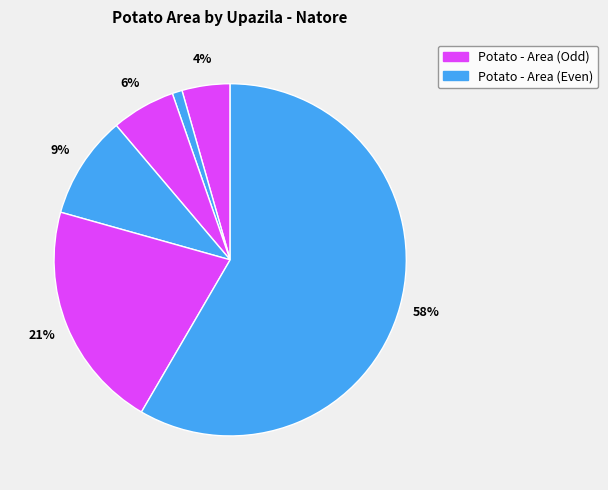

How many segments does this pie chart have?

6